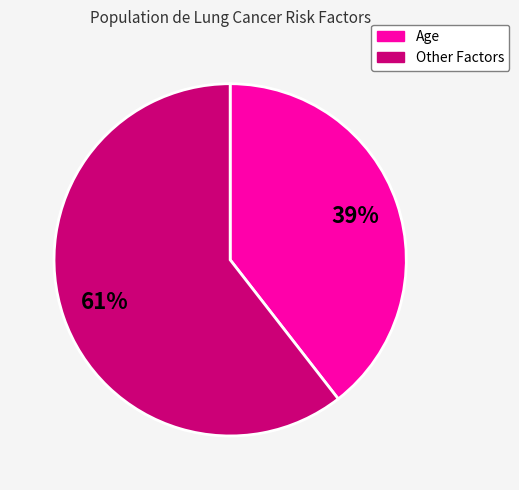

To the nearest percent, what is the average slice percentage?

50%